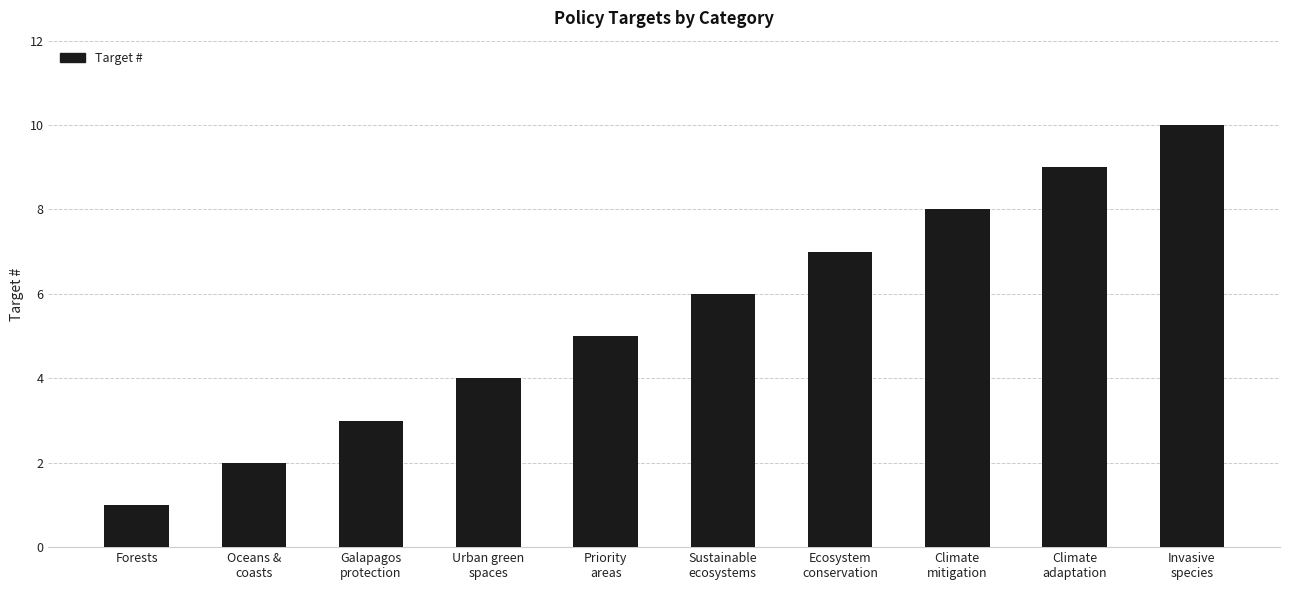

Reading right to left, extract all data points from this chart.

Invasive
species=10	Climate
adaptation=9	Climate
mitigation=8	Ecosystem
conservation=7	Sustainable
ecosystems=6	Priority
areas=5	Urban green
spaces=4	Galapagos
protection=3	Oceans &
coasts=2	Forests=1